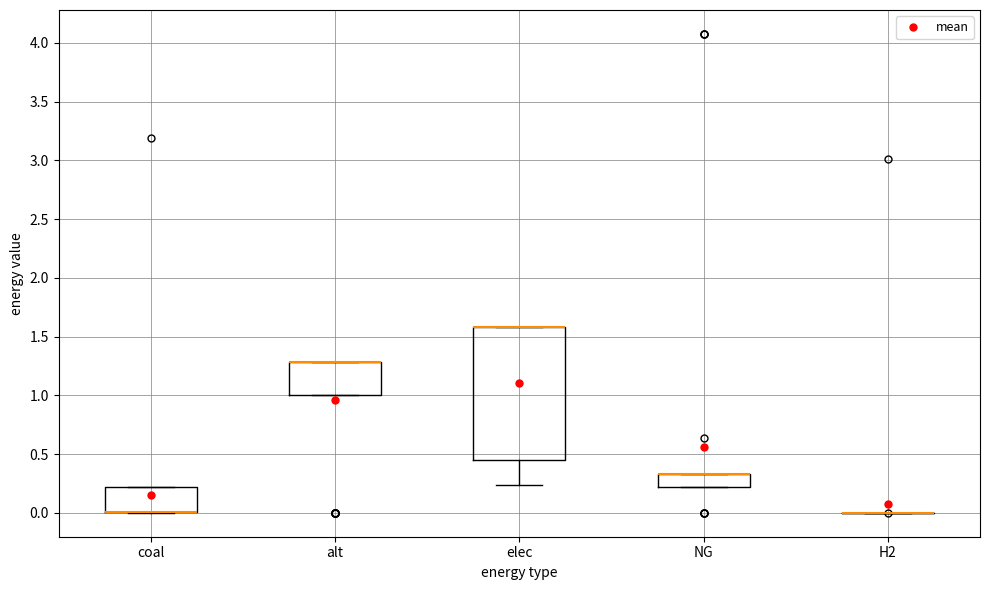

Where is the lower edge of the box for elec on the y-axis? The values are not printed on the chart, so give them approximately, as read against the axis.

0.45